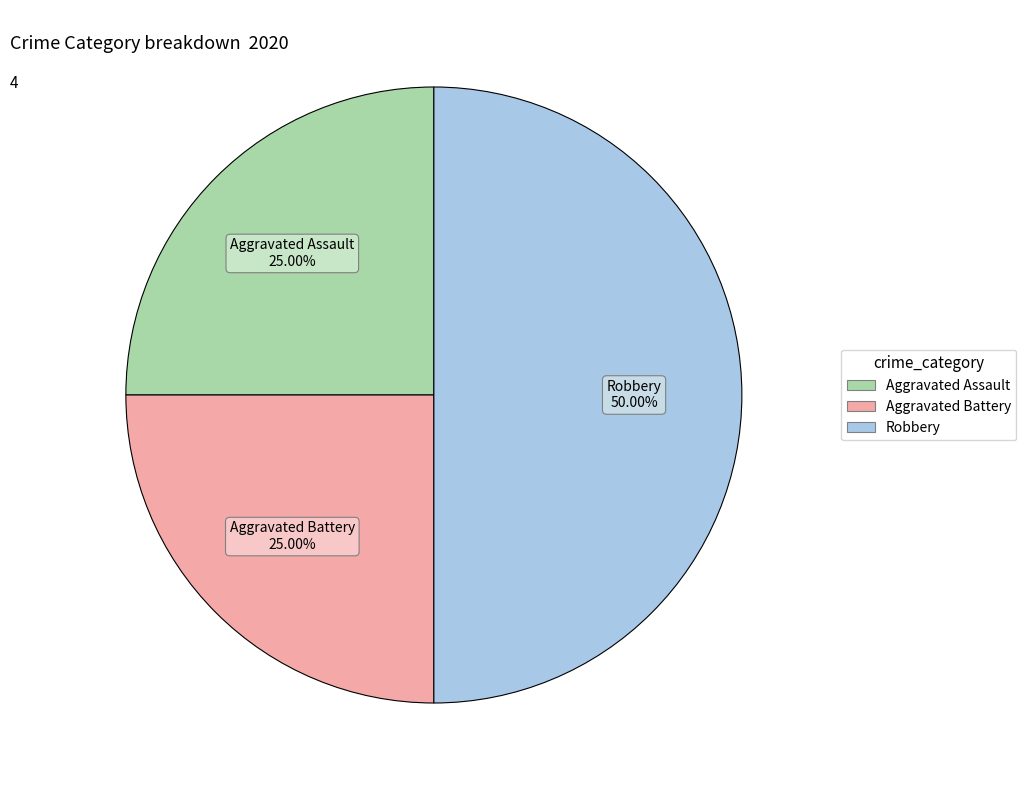

What is the largest slice in the pie chart?

Robbery